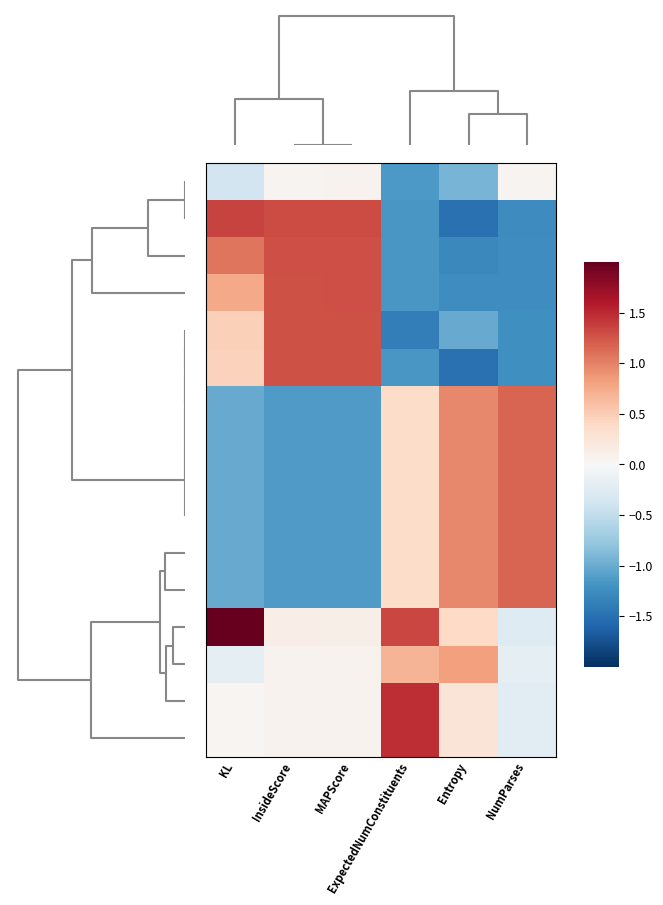

Which label corresponds to the largest value in the chart?

KL